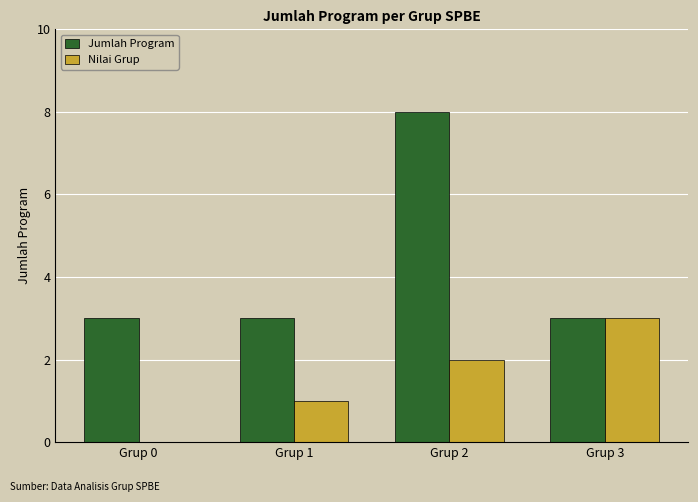

Reading left to right, extract all data points from this chart.

Jumlah Program: 3	3	8	3
Nilai Grup: 0	1	2	3